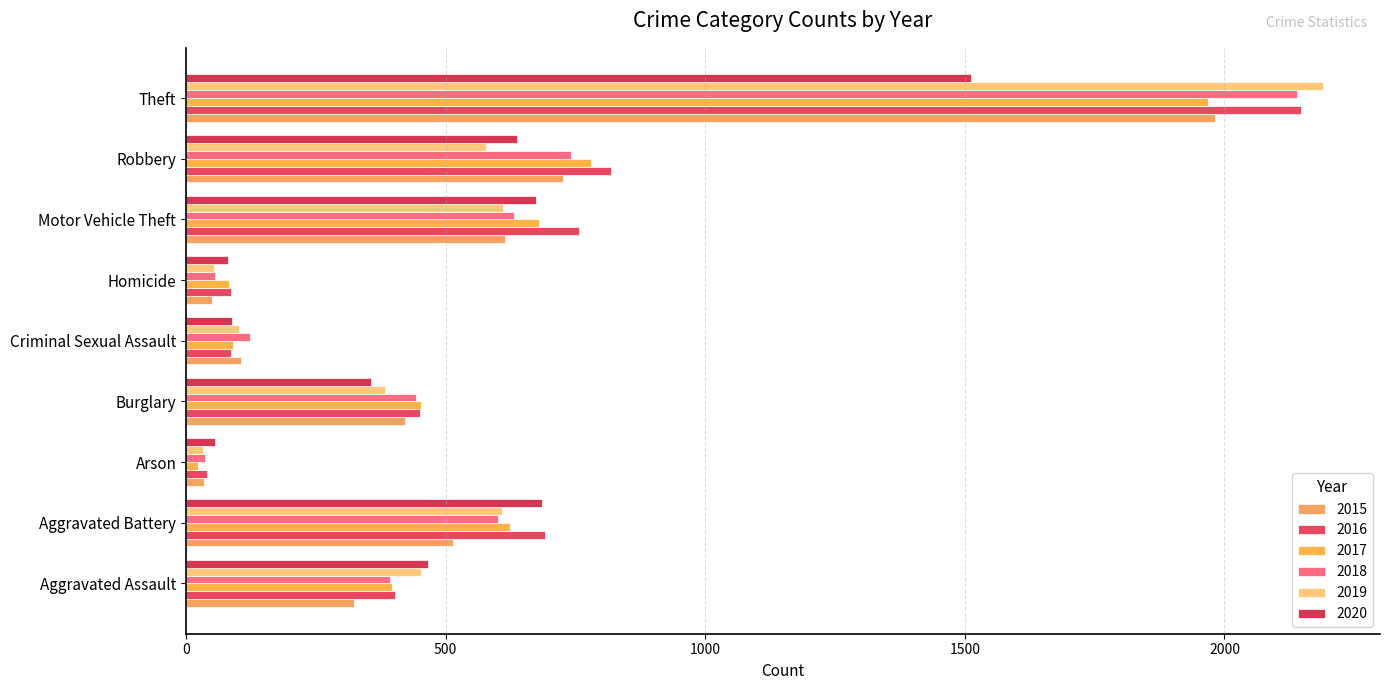

True or false: 2015 has a value of 323 at Aggravated Assault.

True